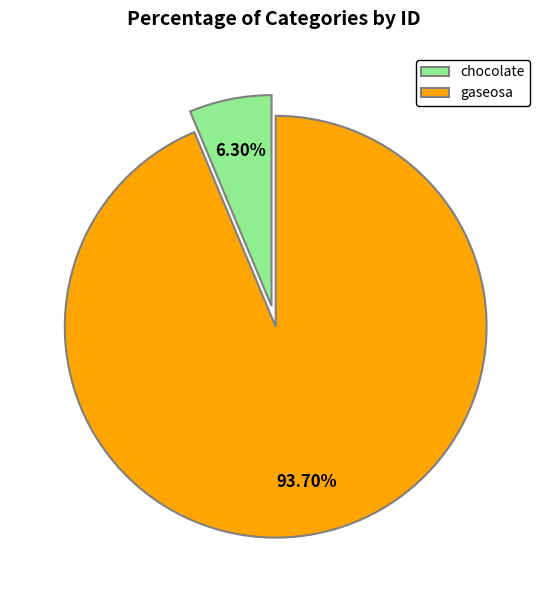

True or false: gaseosa accounts for 94% of the total.

True